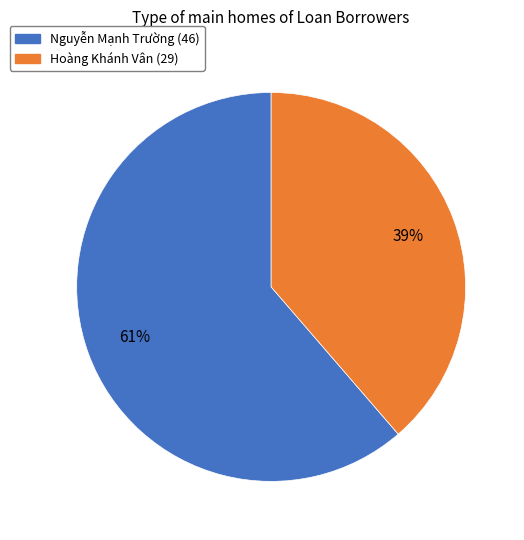

Between Nguyễn Mạnh Trường (46) and Hoàng Khánh Vân (29), which is larger?

Nguyễn Mạnh Trường (46)